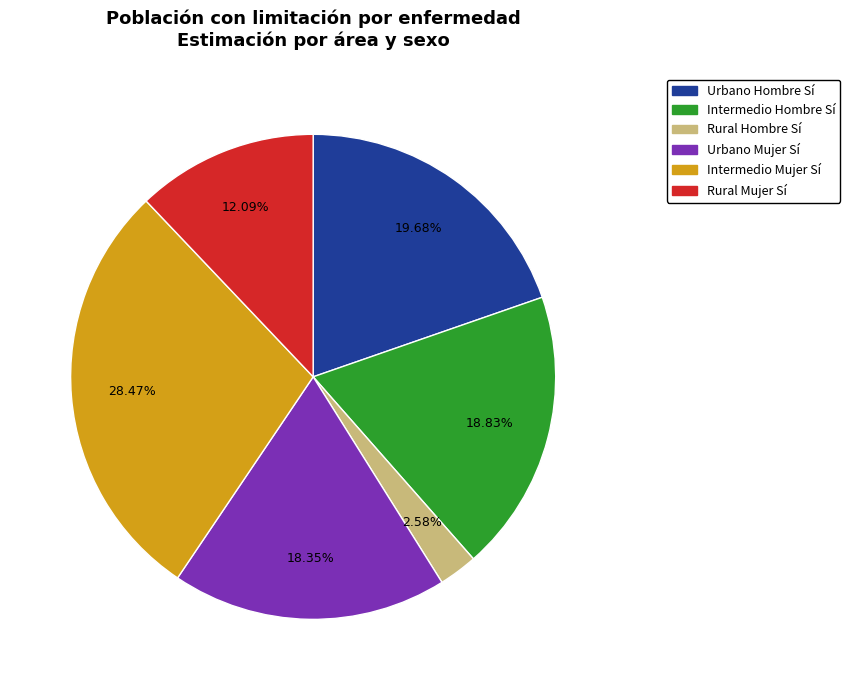

Does any single category account for the majority?

No